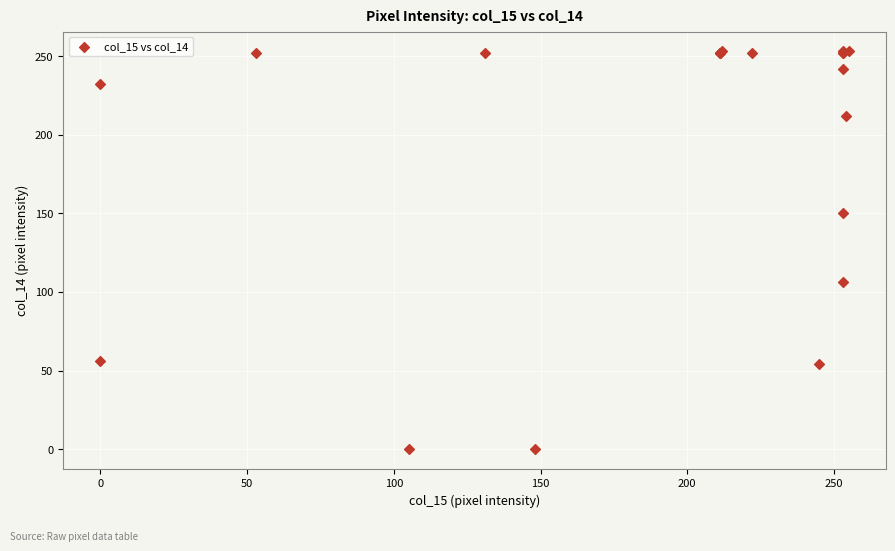

What Y value in the scatter plot is closest to 126?

106